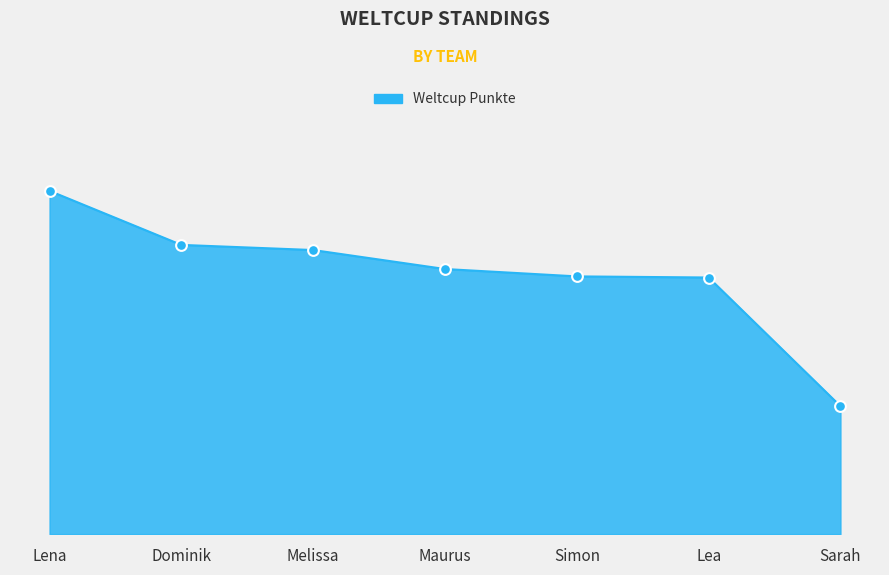

Between Maurus and Lena, which is larger?

Lena